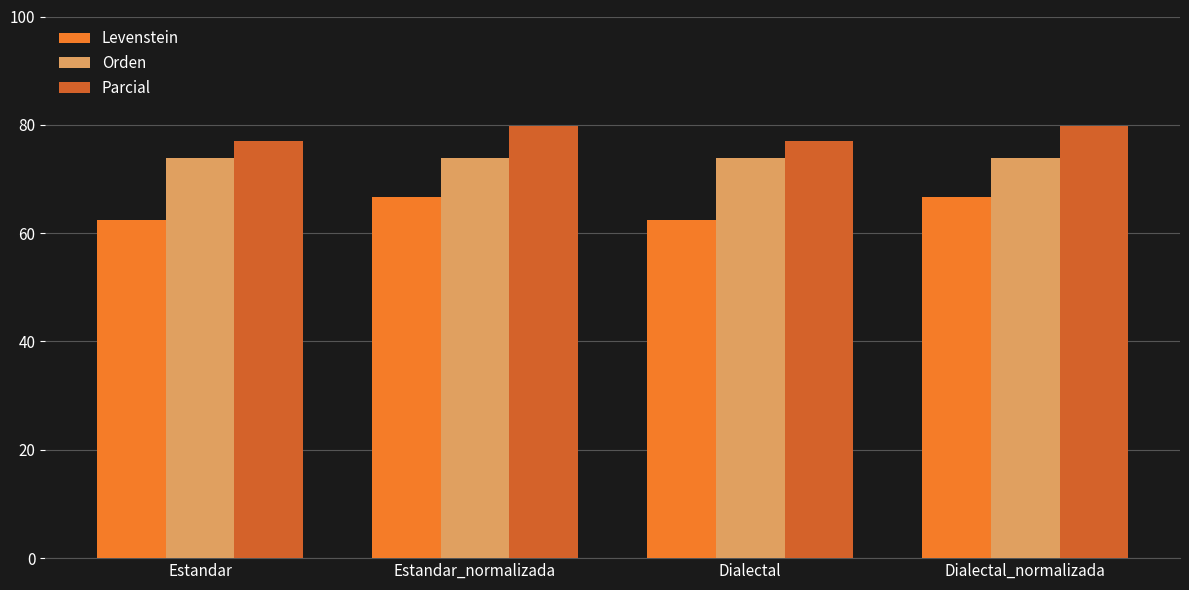

Is the value of Levenstein at Dialectal greater than the value of Orden at Dialectal?

No